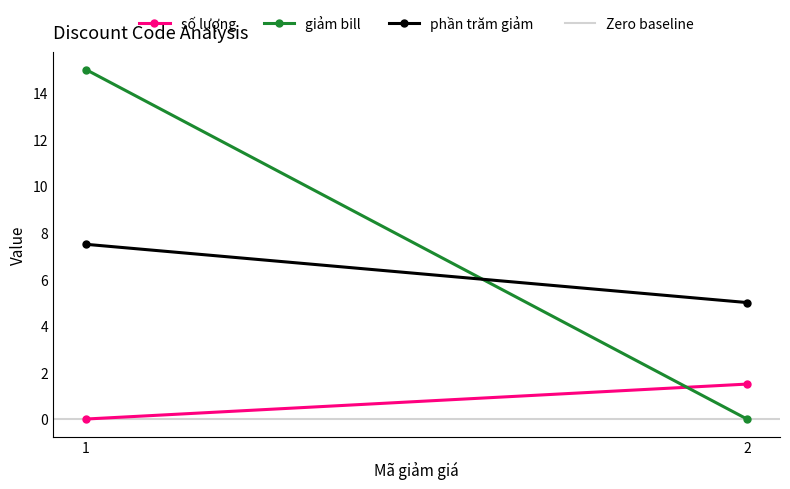

What are all the series names shown in the legend?

số lượng, giảm bill, phần trăm giảm , Zero baseline